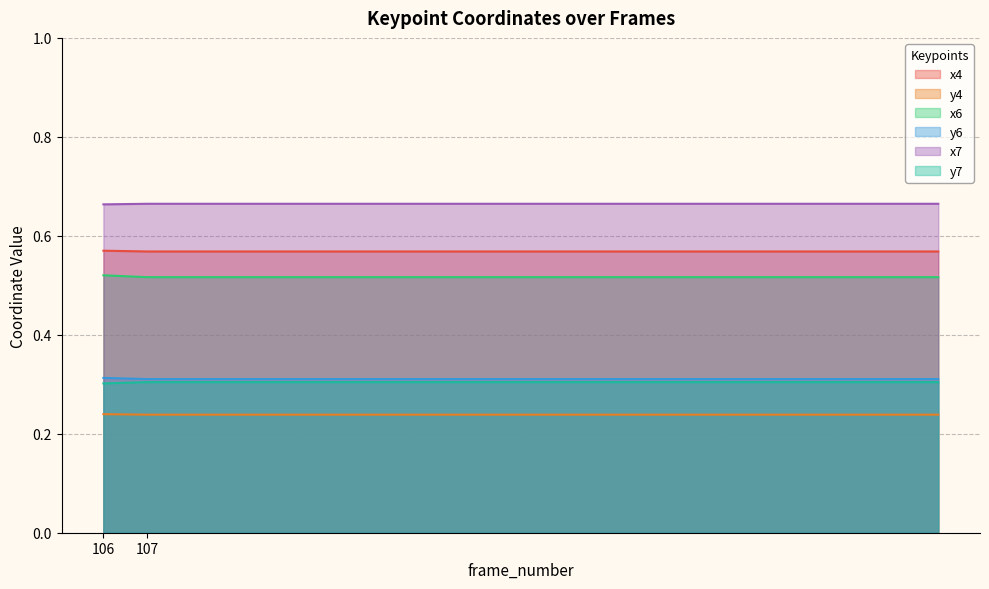

At which category is the sum across all series the highest?

106